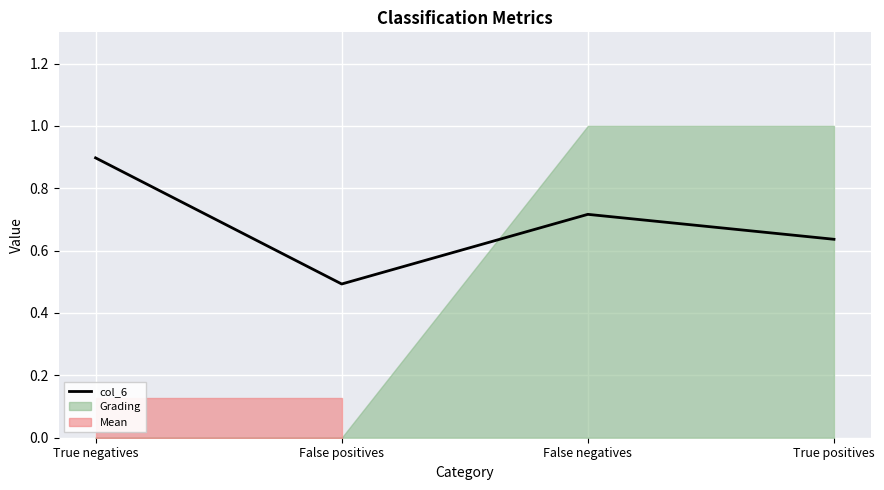

Rank the categories by value from lowest to highest.

False positives, True positives, False negatives, True negatives